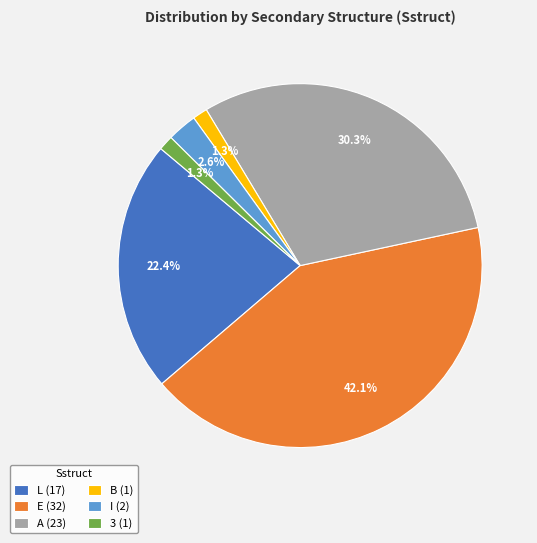

Between 3 (1) and A (23), which is larger?

A (23)